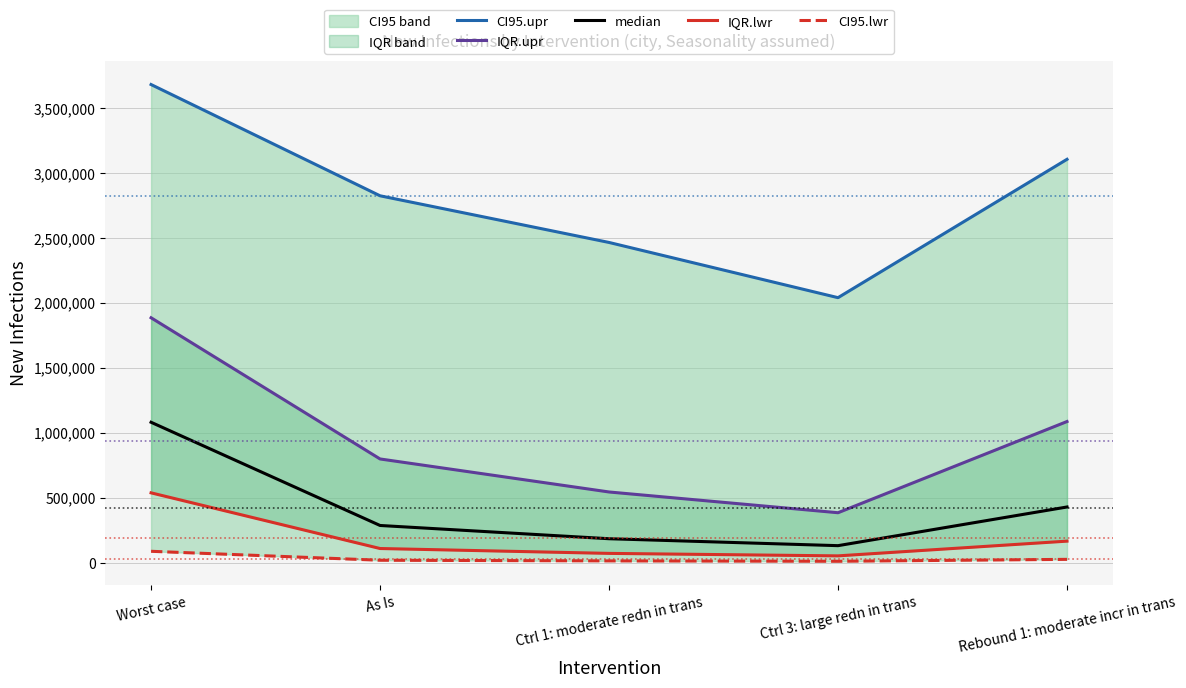

What is the spread (max minus min) of values at Worst case?

3592634